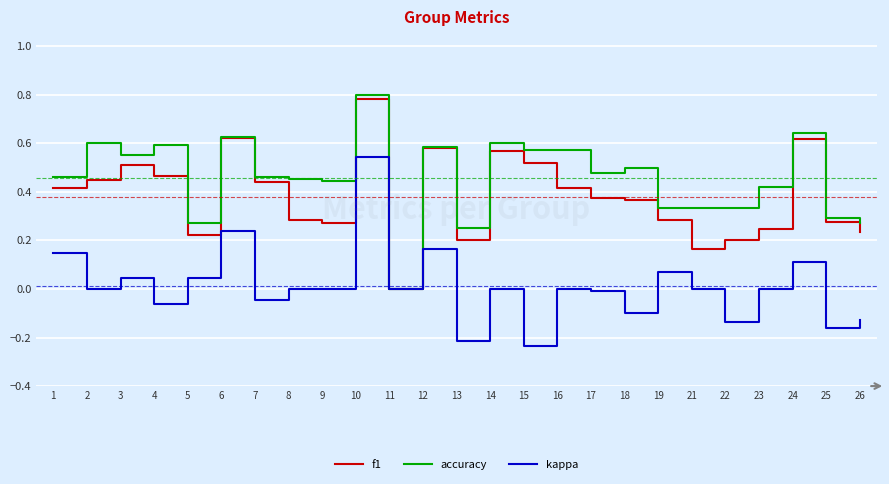

Is it true that kappa equals -0.2 at 18?

False